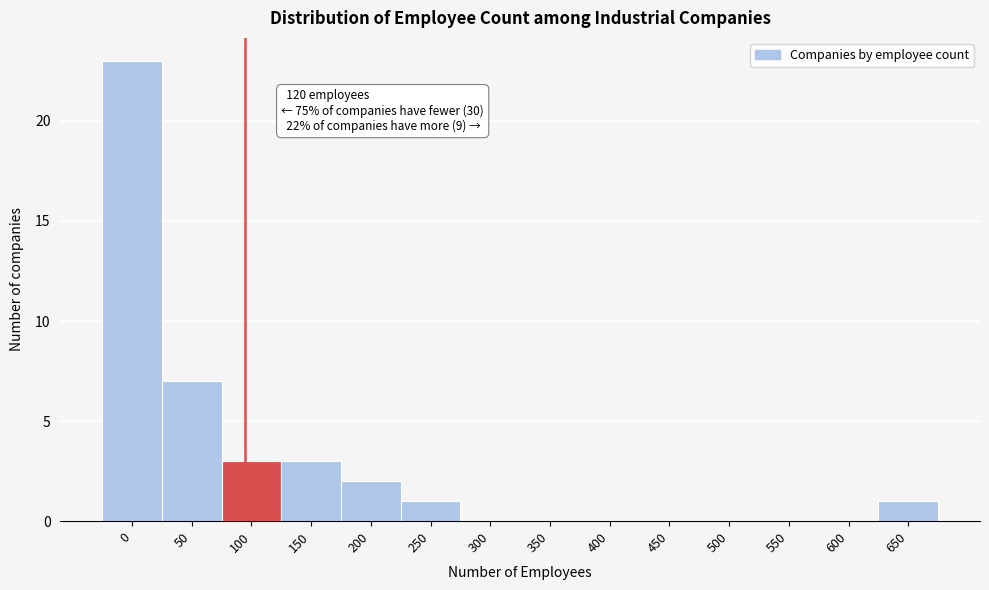

Reading left to right, extract all data points from this chart.

0=23	50=7	100=3	150=3	200=2	250=1	300=0	350=0	400=0	450=0	500=0	550=0	600=0	650=1